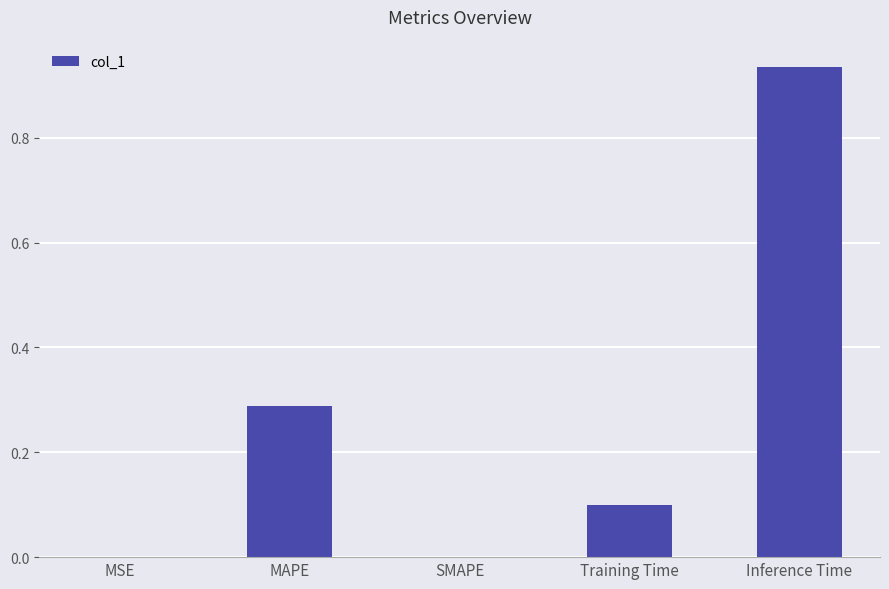

What is the sum of the values at MAPE and Inference Time?

1.2